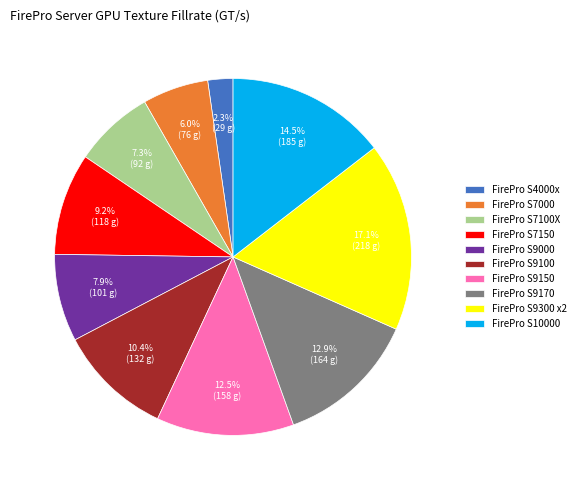

To the nearest percent, what is the combined percentage of FirePro S9300 x2 and FirePro S9170?

30%